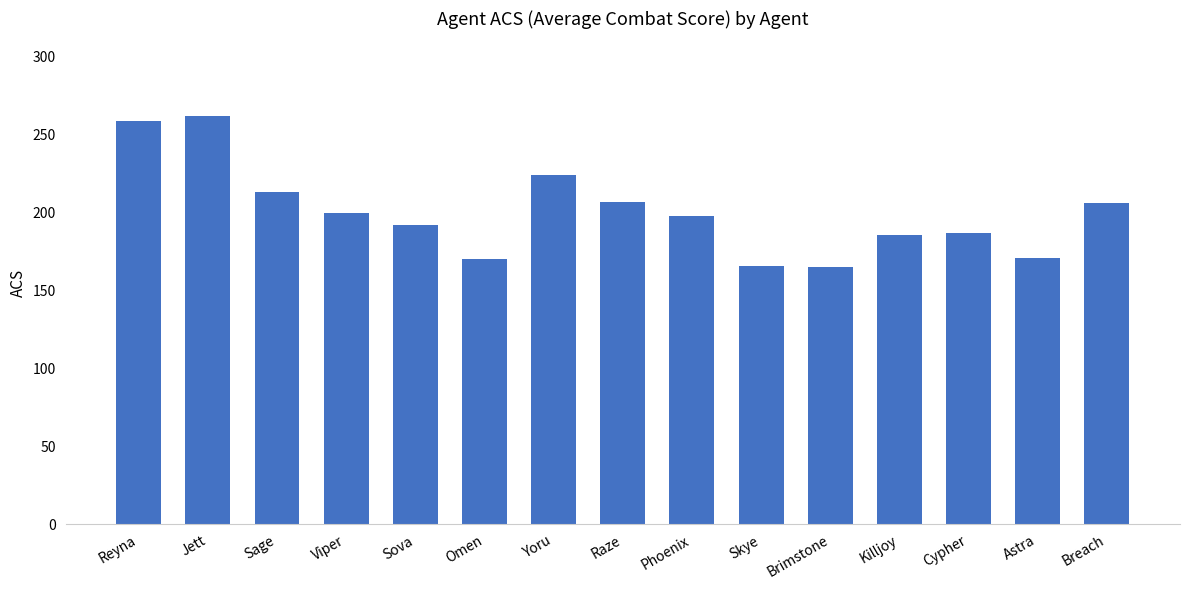

What is the label of the 3rd bar from the right?

Cypher